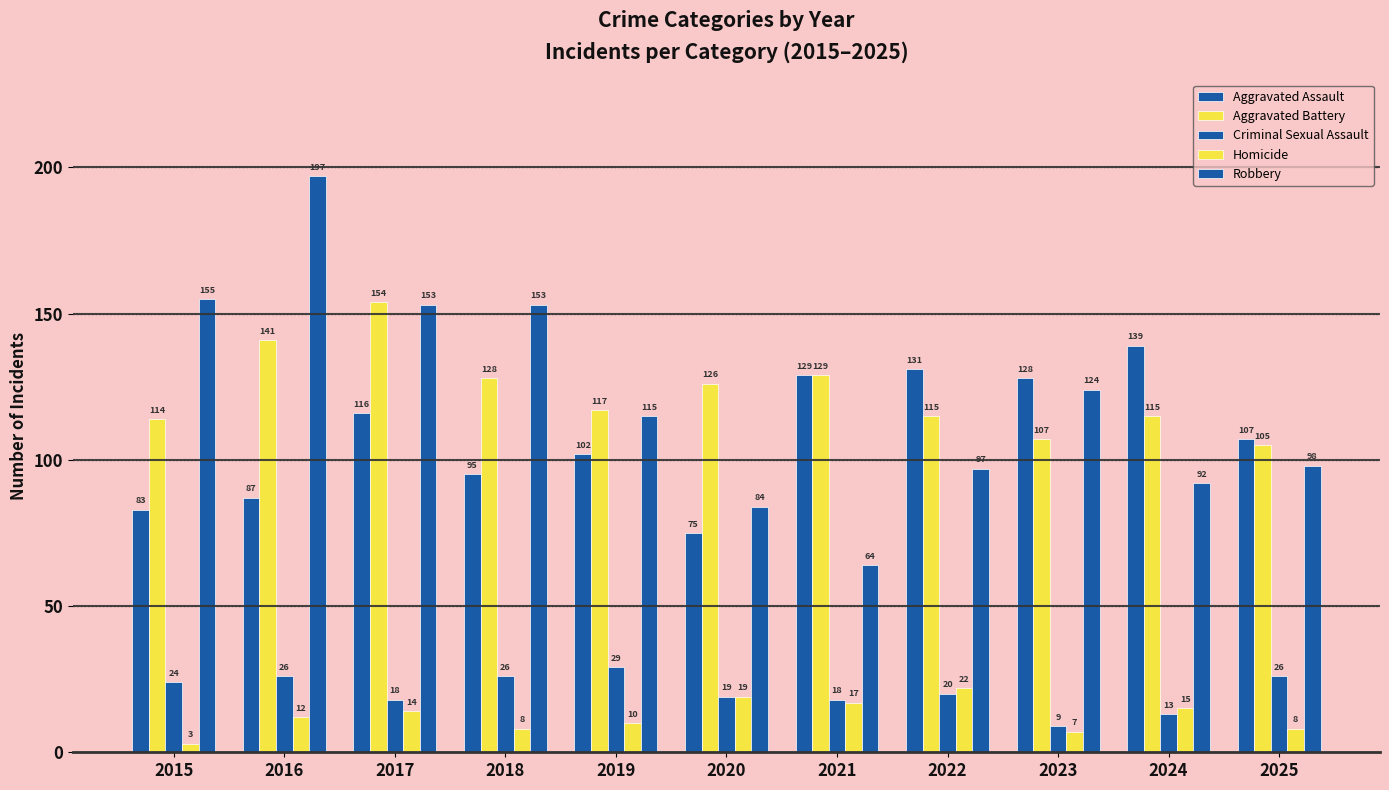

How many values in the Criminal Sexual Assault series are below 20?

5